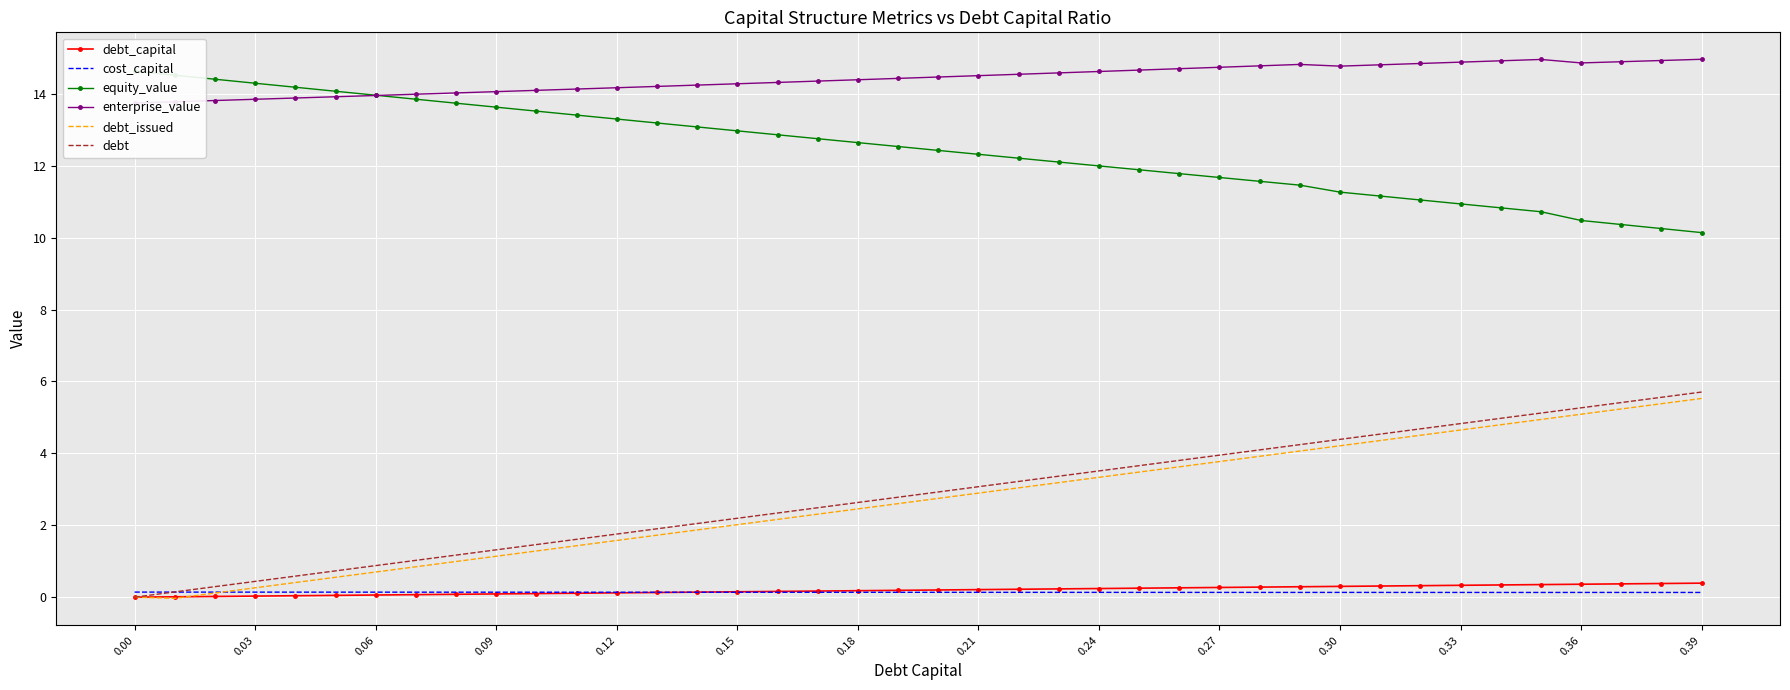

True or false: debt_issued and debt cross at least once.

False